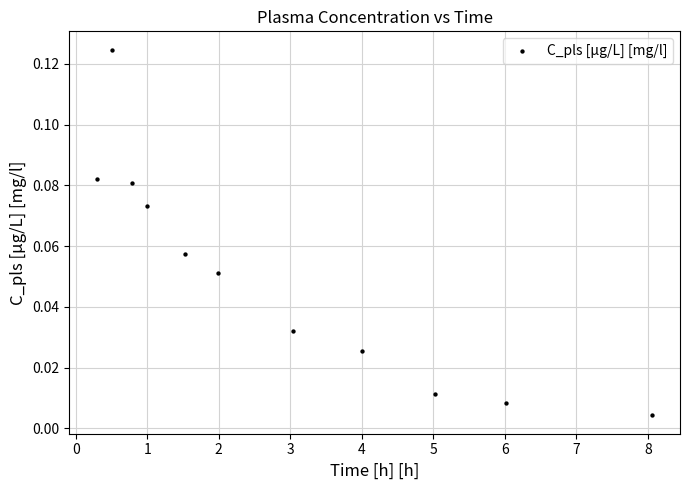

What is the average X value?

2.9